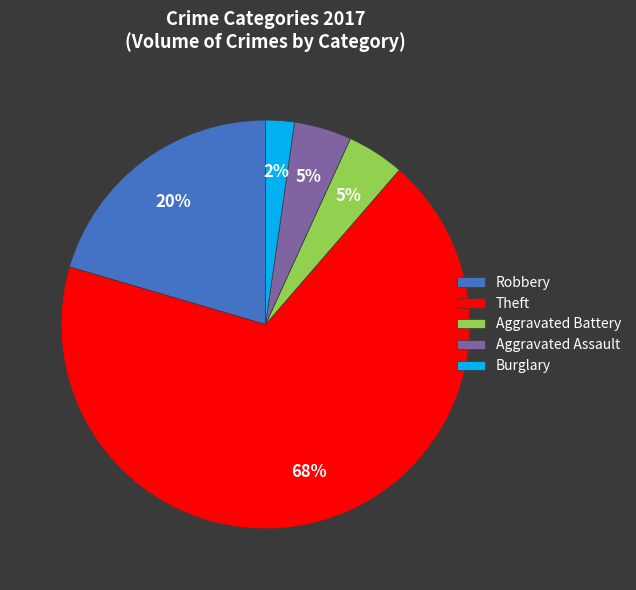

To the nearest percent, what portion does Theft represent?

68%